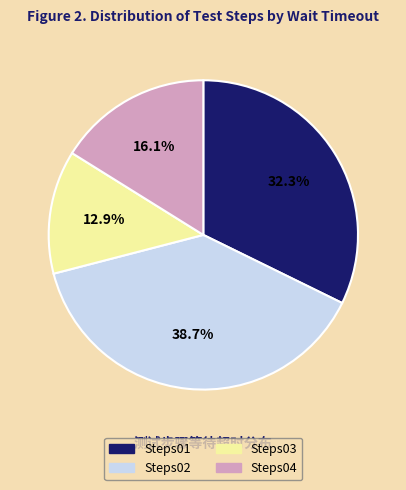

Does any single category account for the majority?

No